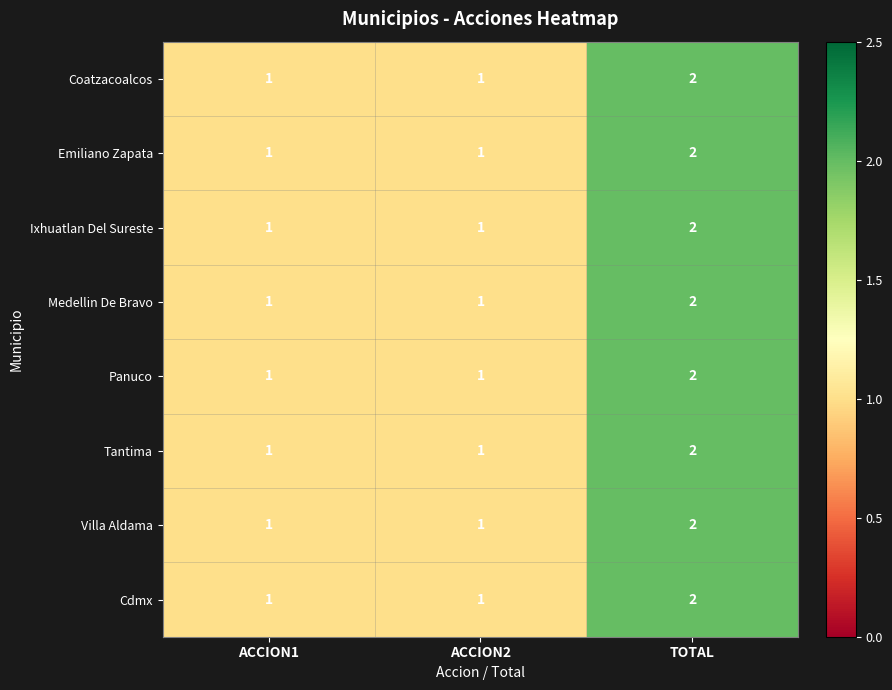

Is it true that Emiliano Zapata equals 1 at ACCION2?

True